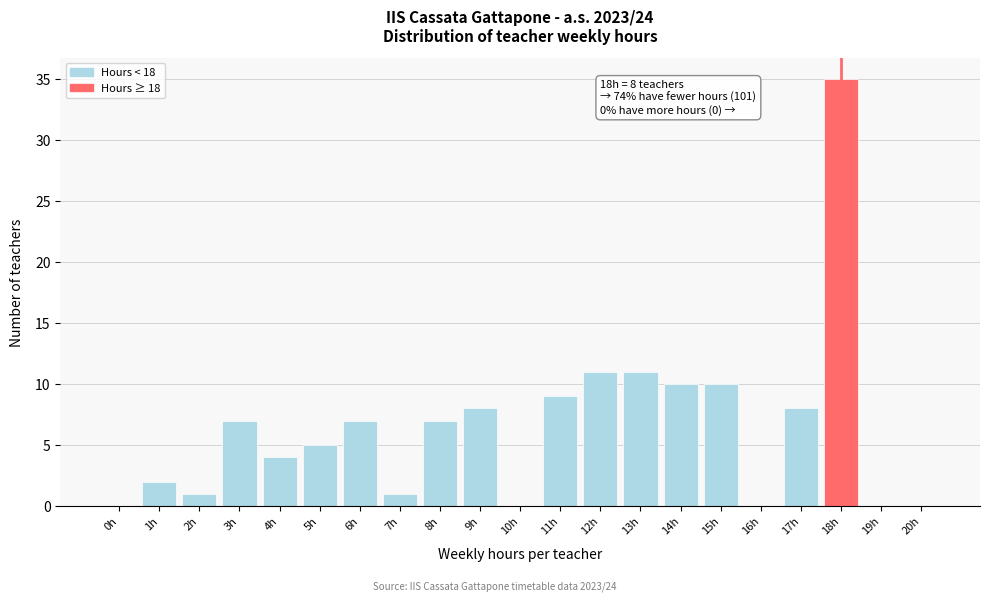

Reading right to left, transcribe all the data shown in this chart.

20h=0	19h=0	18h=35	17h=8	16h=0	15h=10	14h=10	13h=11	12h=11	11h=9	10h=0	9h=8	8h=7	7h=1	6h=7	5h=5	4h=4	3h=7	2h=1	1h=2	0h=0